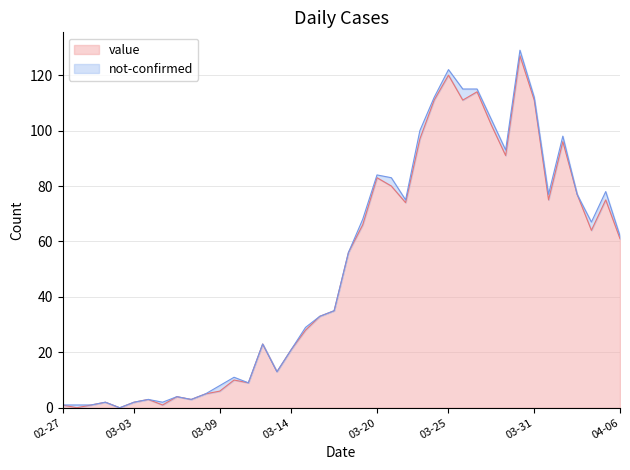

Where does the data first go above 56?

2020-03-19